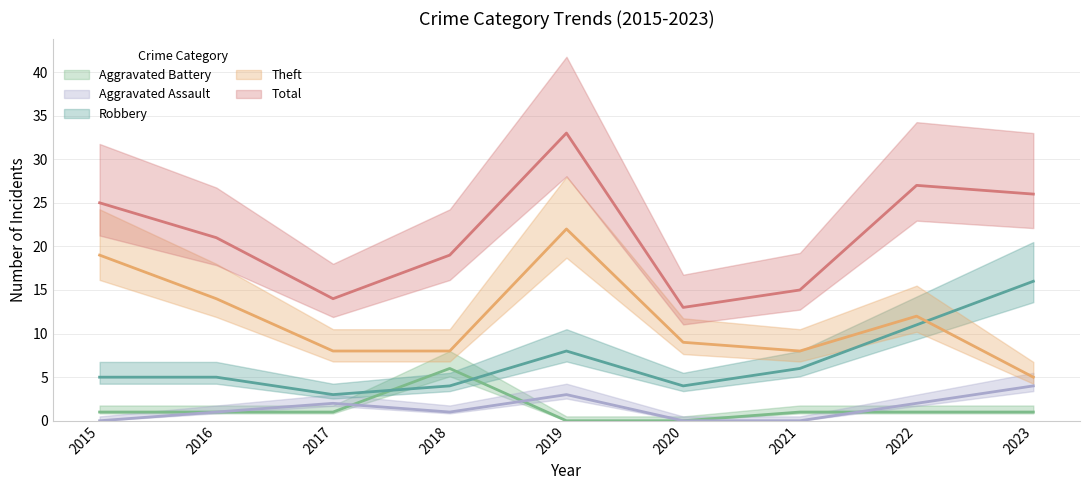

At 2023, list the series in order from largest to smallest.

Total, Robbery, Theft, Aggravated Assault, Aggravated Battery